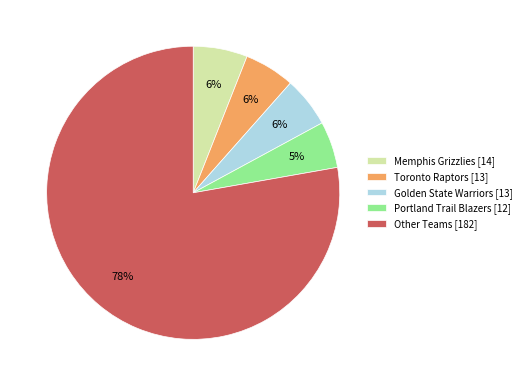

Which has a higher value, Memphis Grizzlies [14] or Other Teams [182]?

Other Teams [182]